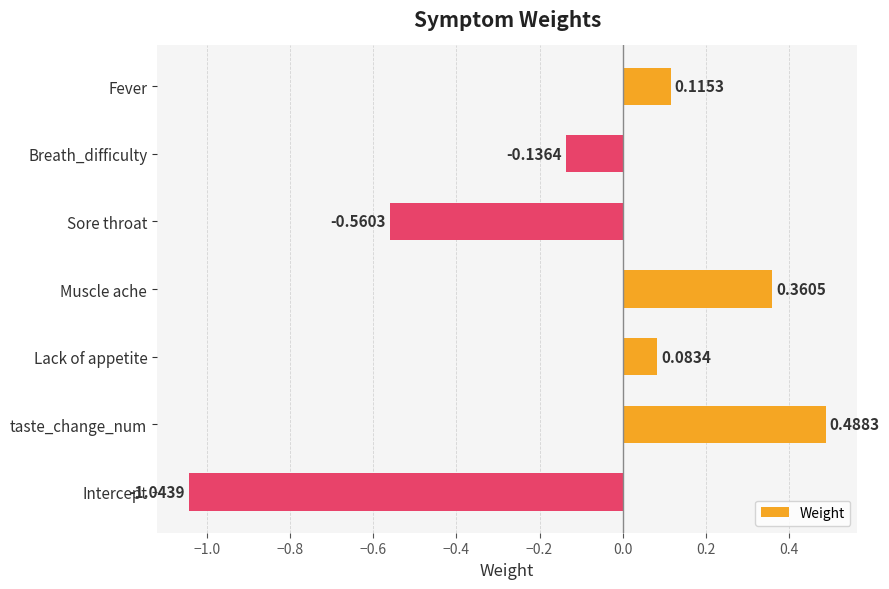

Rank the categories by value from highest to lowest.

taste_change_num, Muscle ache, Fever, Lack of appetite, Breath_difficulty, Sore throat, Intercept